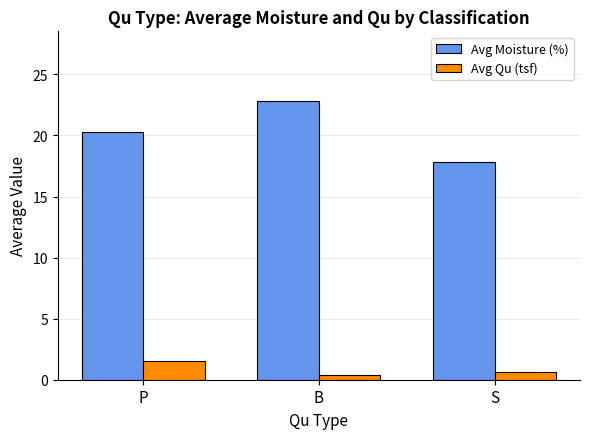

At P, list the series in order from largest to smallest.

Avg Moisture (%), Avg Qu (tsf)